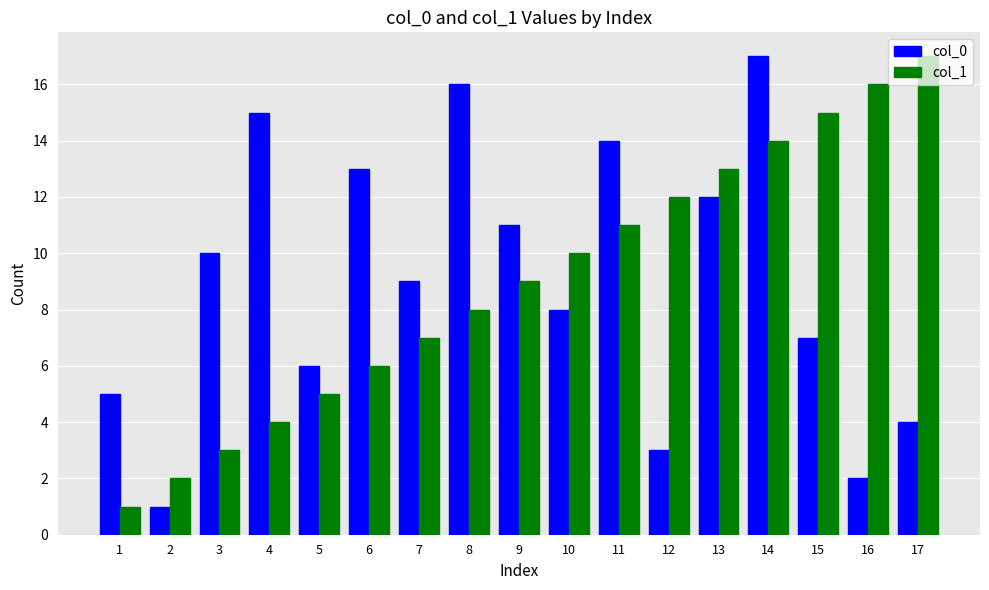

How many categories are shown in the chart?

17